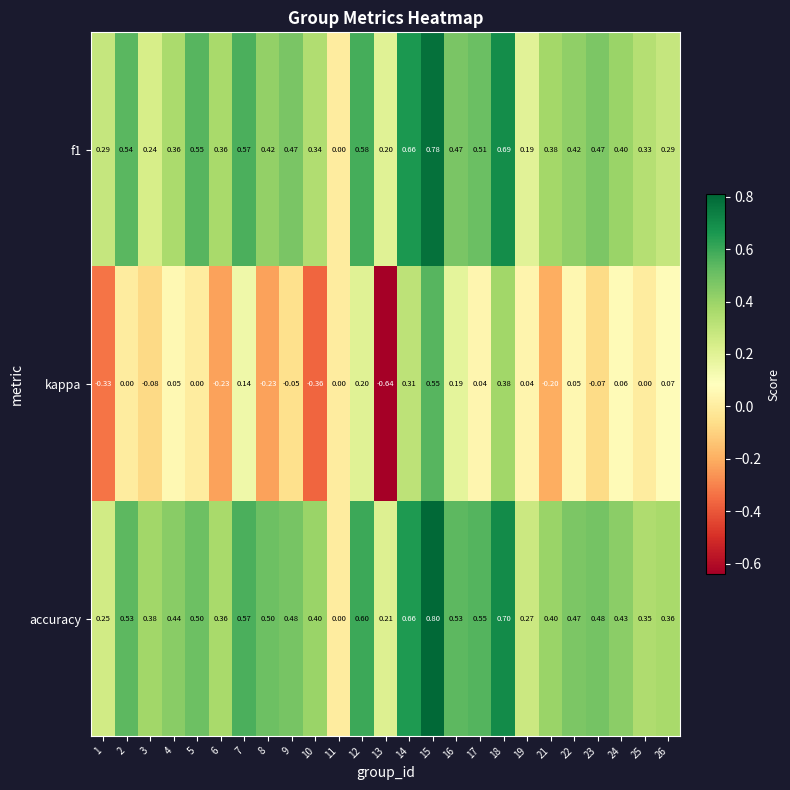

Which series has the largest total across all categories?

accuracy